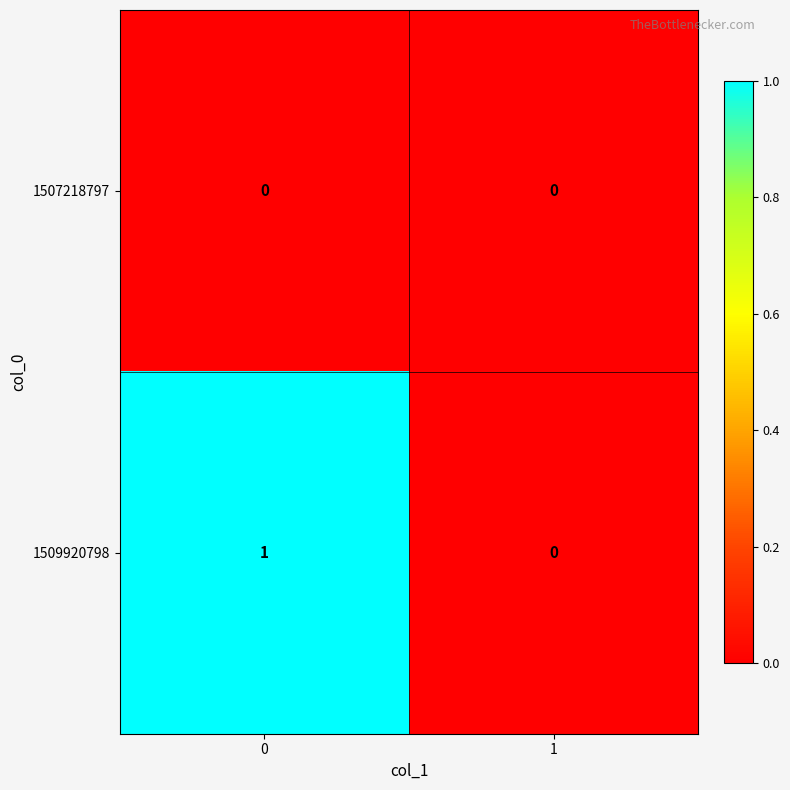

The 1509920798 series shows 0 at 0. True or false?

False